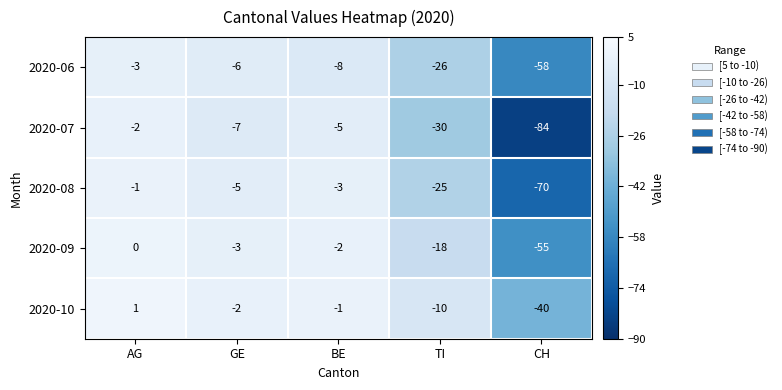

What is the greatest value displayed?

1